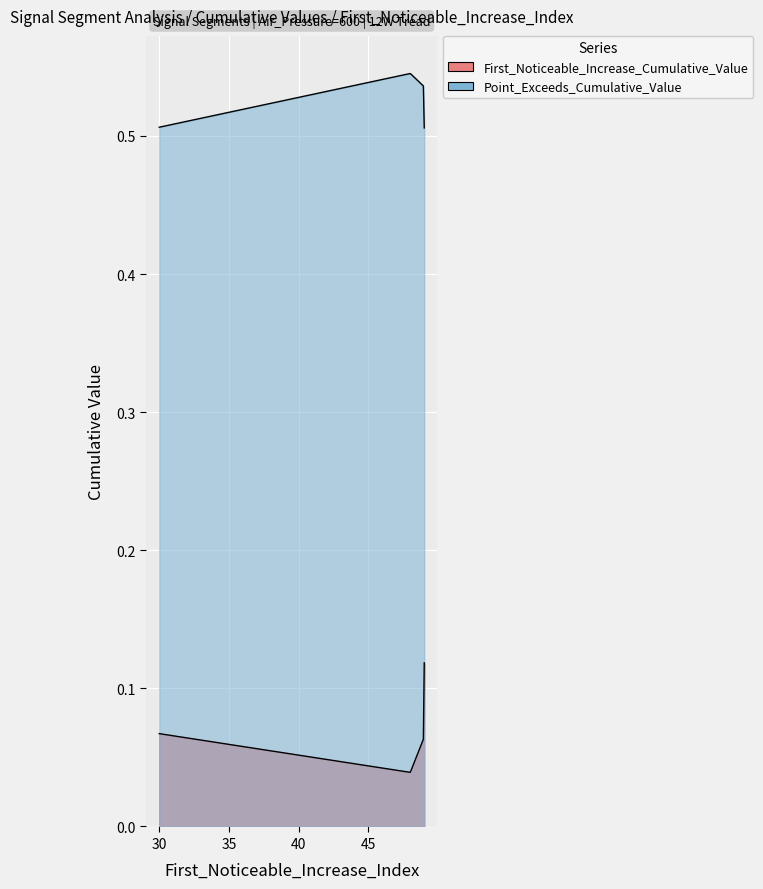

Between segment 4 and segment 9, which is larger?

segment 4